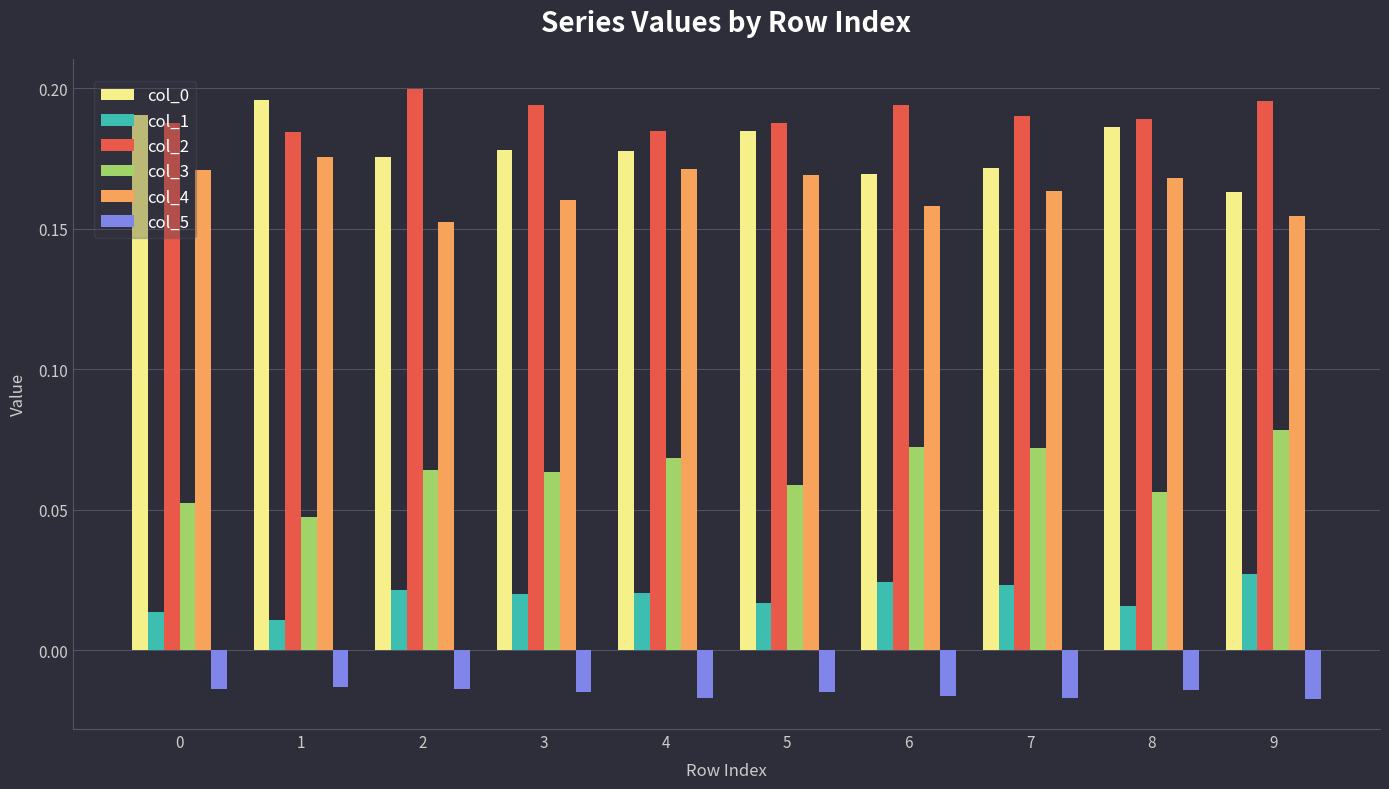

Is the value of col_3 at 8 greater than the value of col_5 at 4?

Yes